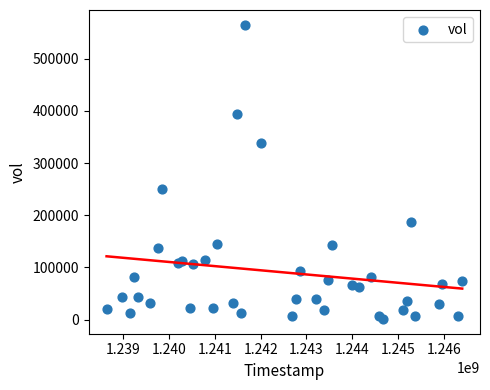

What Y value in the scatter plot is closest to 283125?

250000